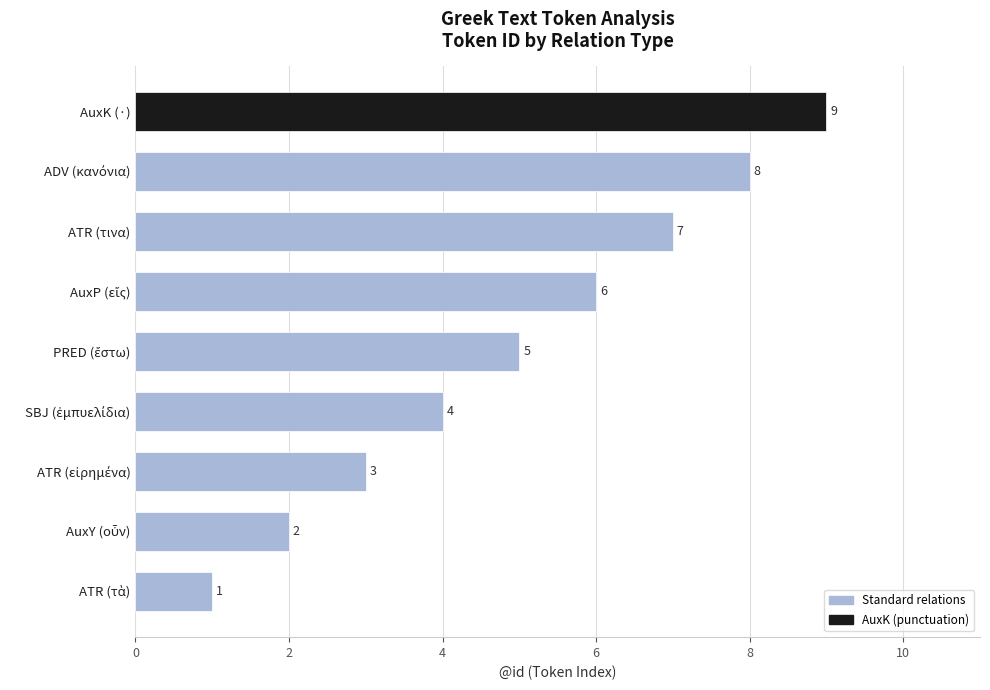

How many values are between 3 and 7?

5